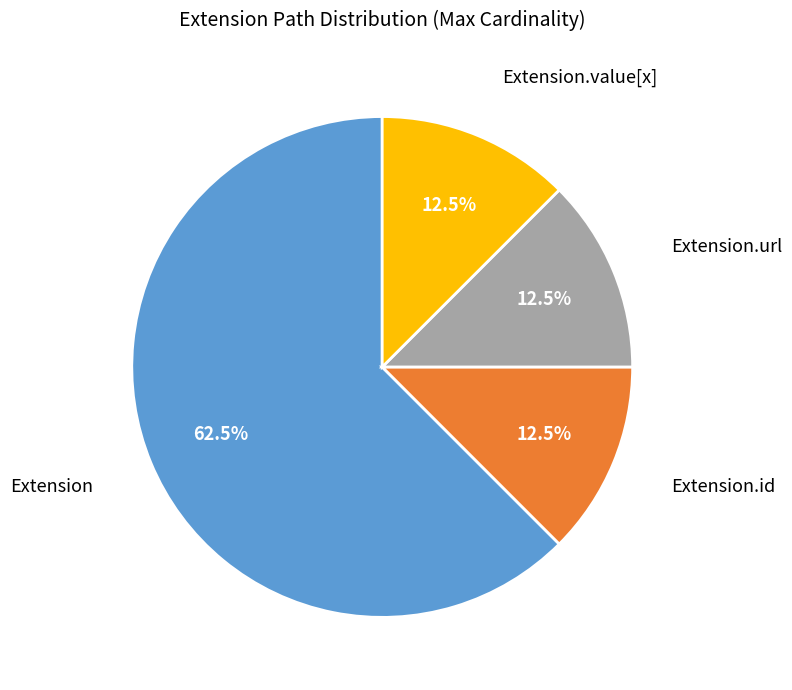

Is there a majority slice in this chart?

Yes